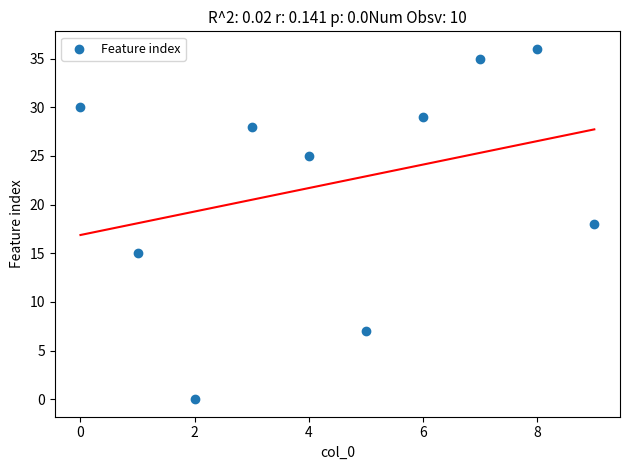

What is the average Y value?

22